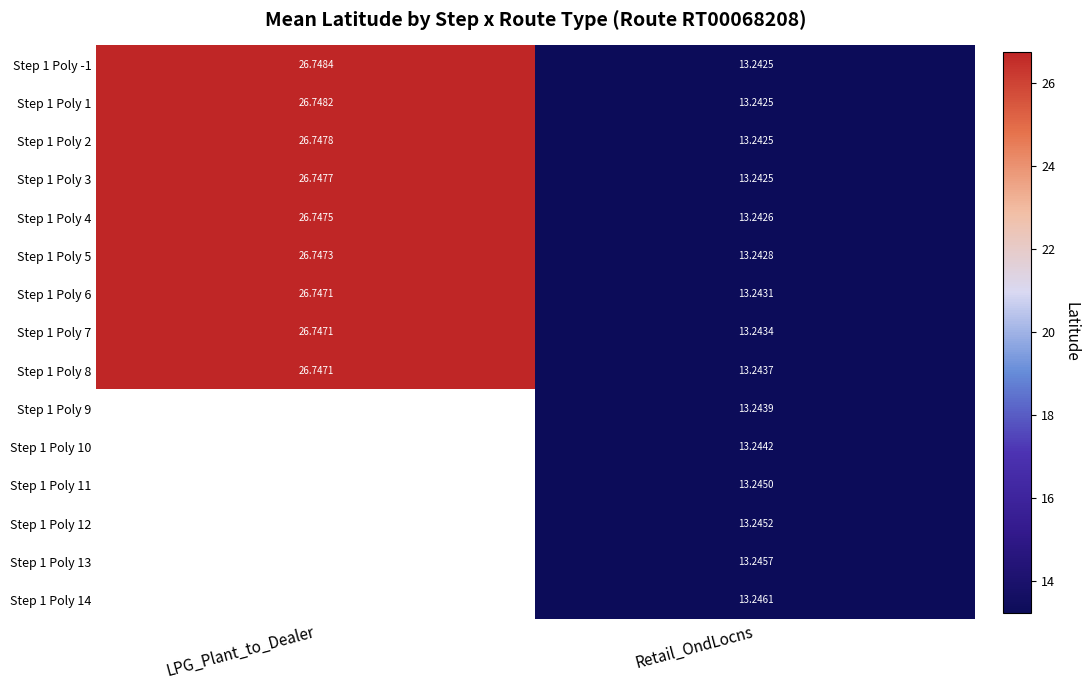

Is the value of Step 1 Poly 7 at Retail_OndLocns greater than the value of Step 1 Poly 8 at Retail_OndLocns?

No